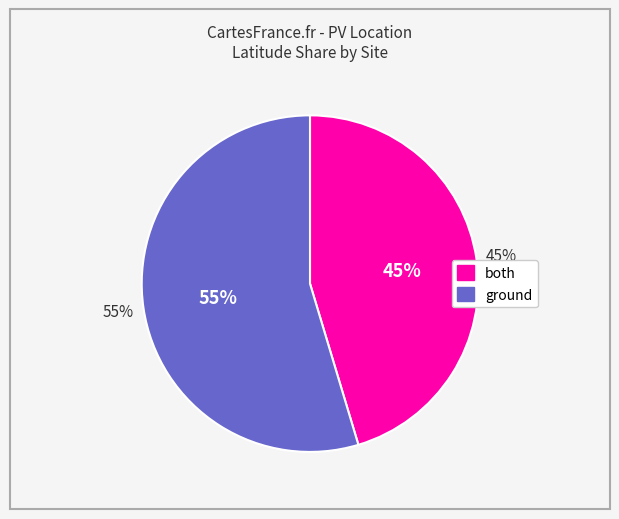

Rank the categories by value from lowest to highest.

both, ground